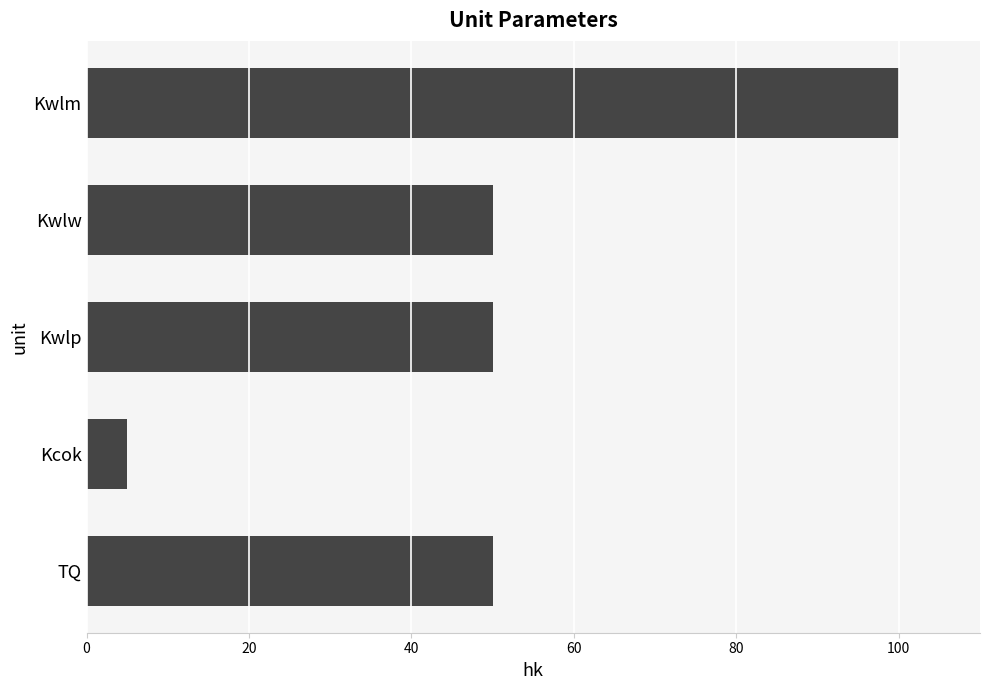

How many data points does each series have?

5